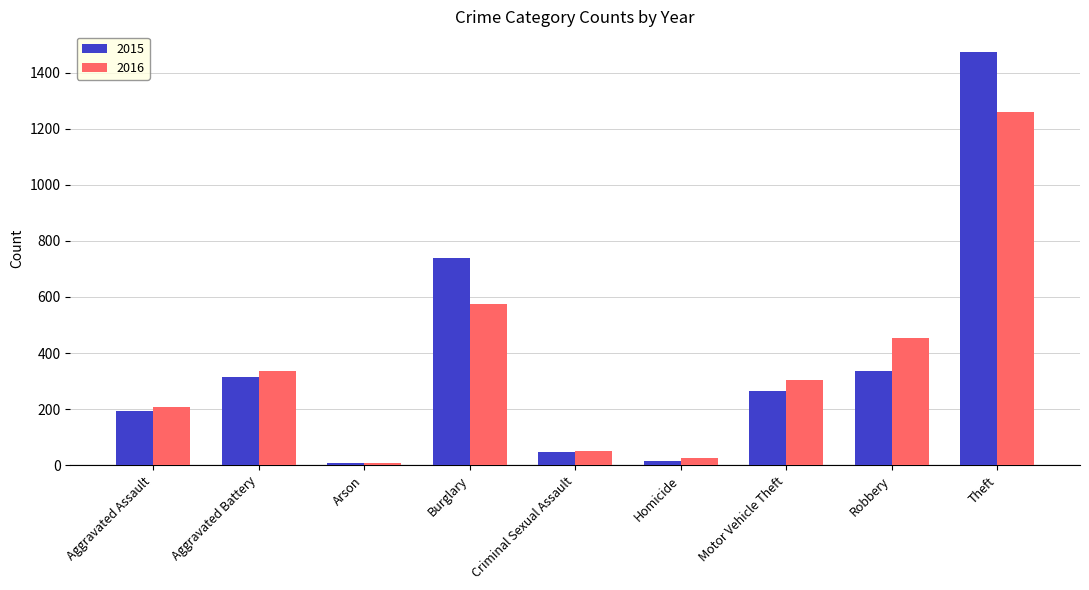

What is the sum of all 2016 values?

3218